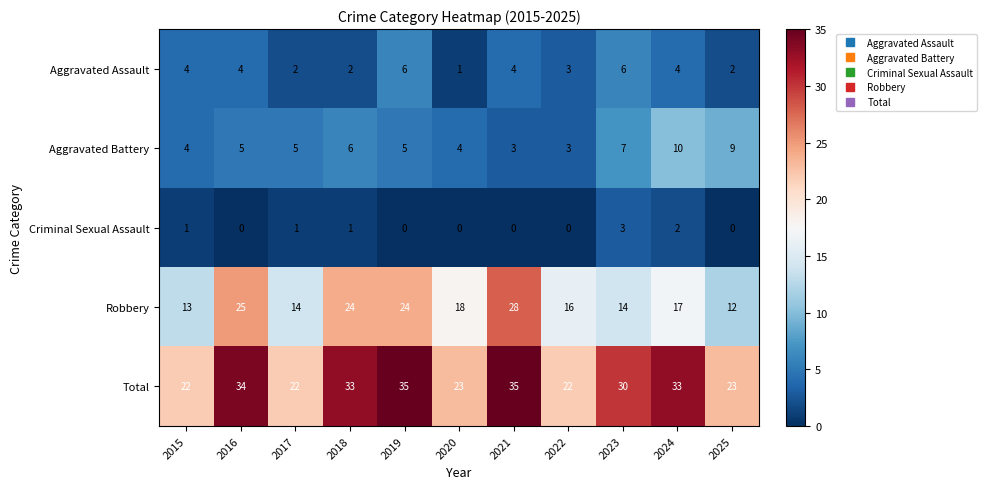

Which series has the largest range (max minus min)?

Robbery